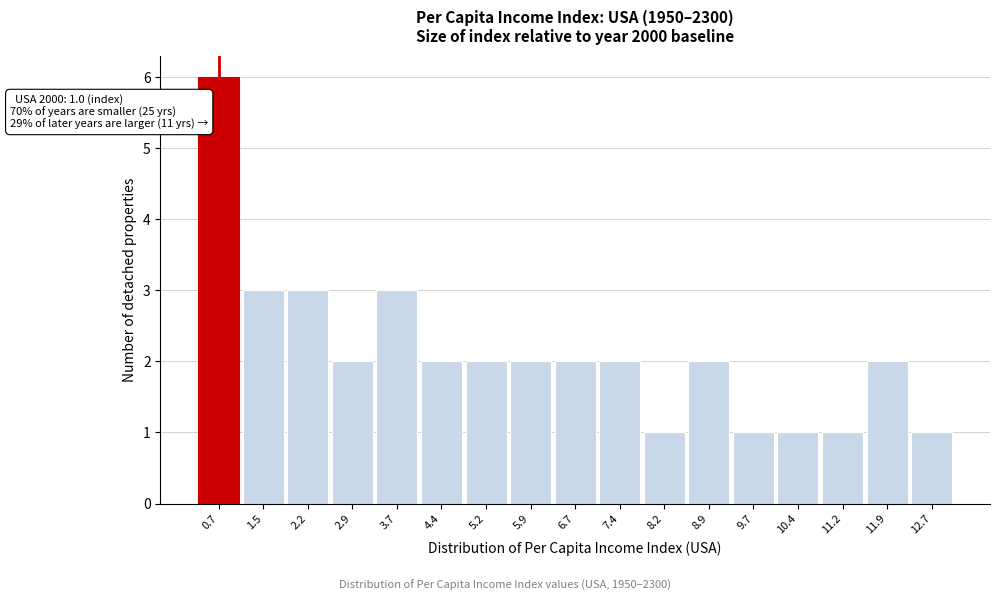

Which range on the x-axis has the tallest bar?

0.3 to 1.1